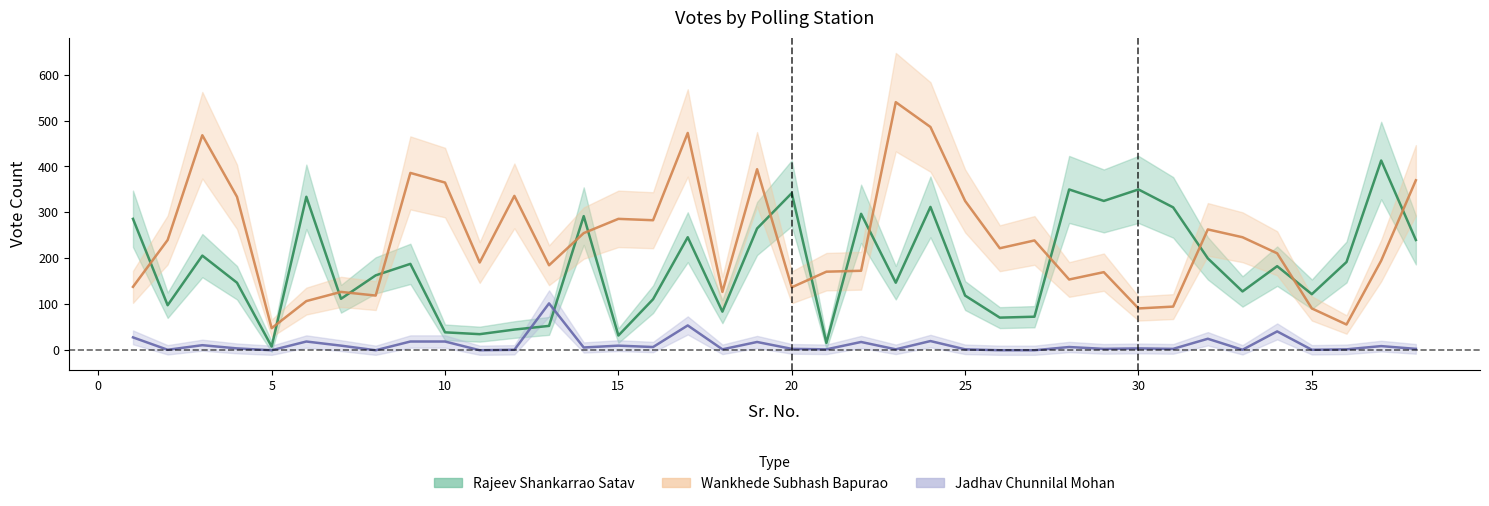

What is the difference between the highest and lowest values at 24?

466